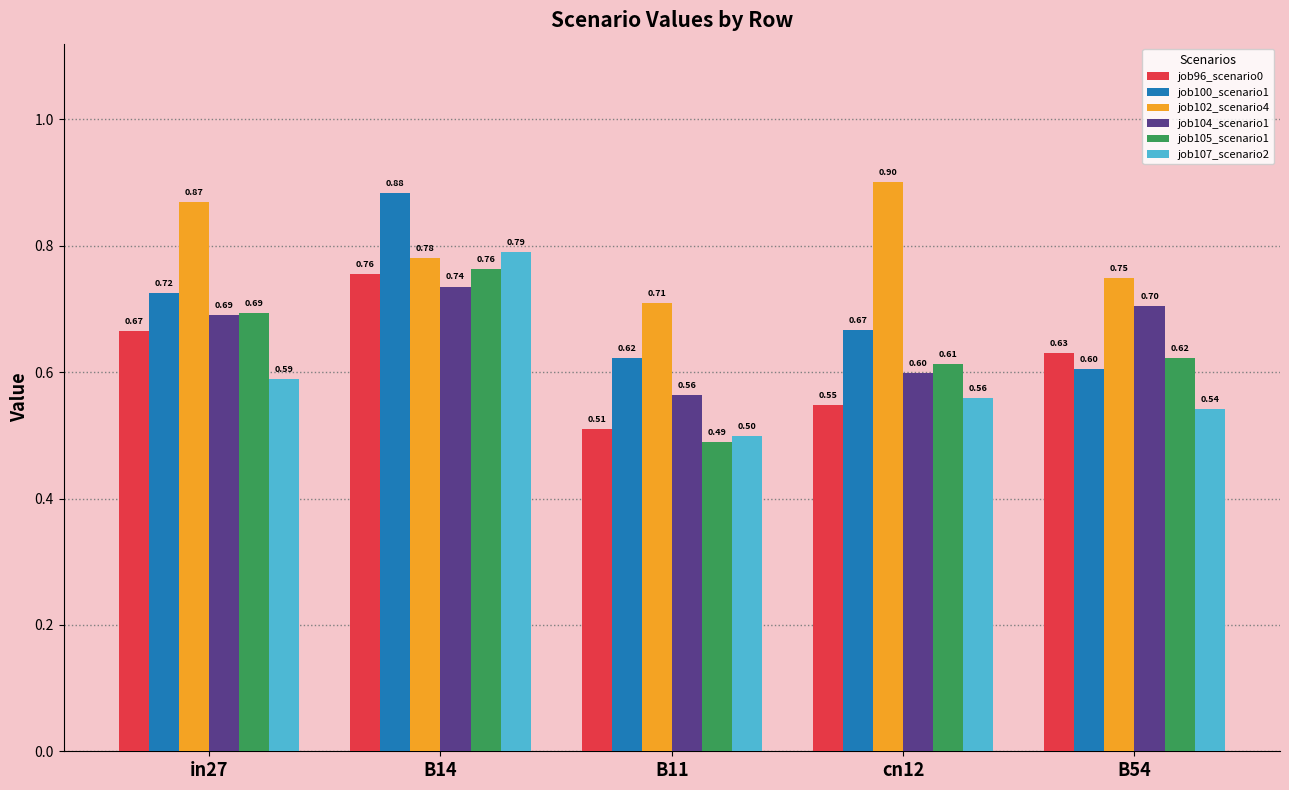

What is the spread (max minus min) of values at in27?

0.3